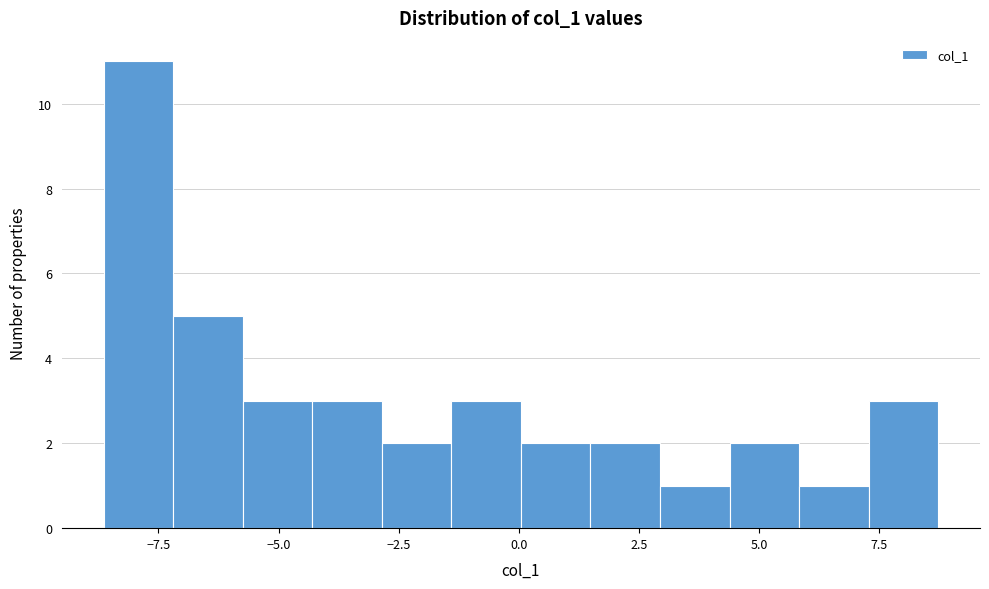

Around what value on the x-axis is the tallest bar? Give the approximate position of its centre, as read against the axis.

-8.0